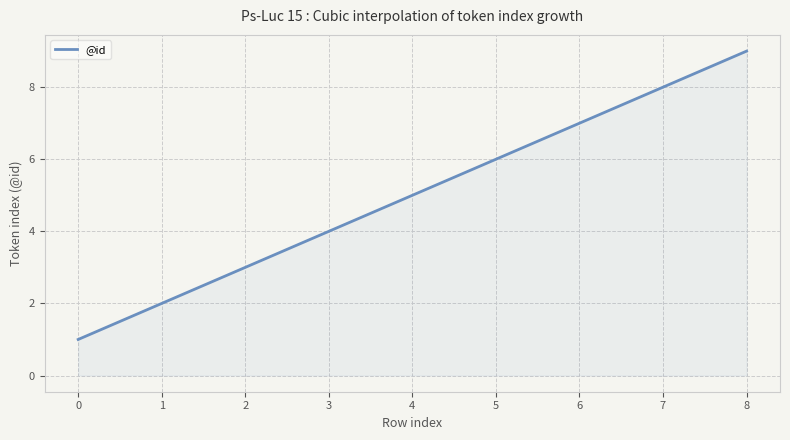

What is the smallest value displayed?

1.0